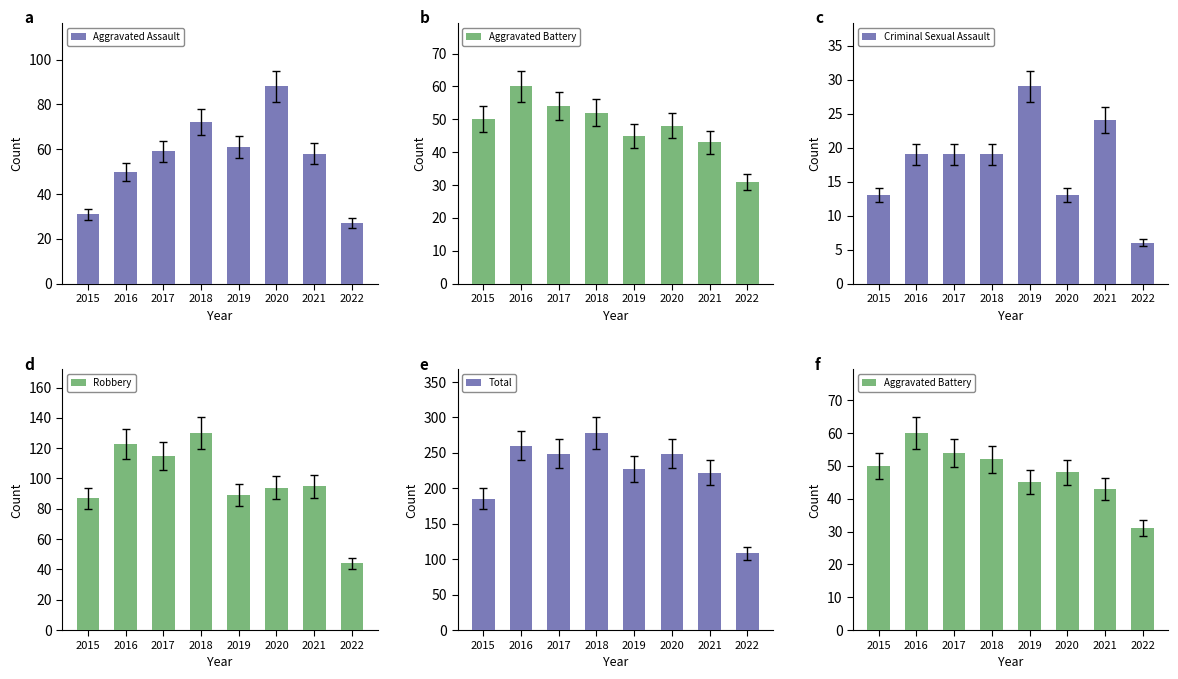

The Robbery series shows 85 at 2018. True or false?

False